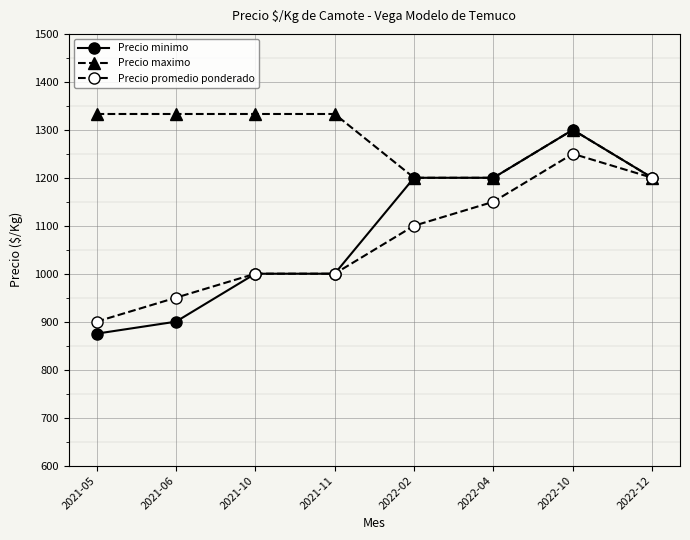

The value of Precio promedio ponderado at 2021-10 is 1000. True or false?

True